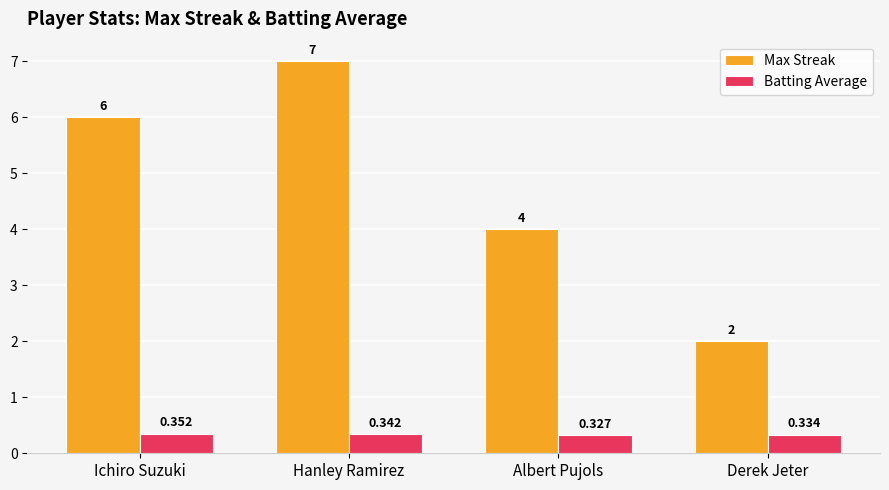

The Batting Average series shows 0.1 at Derek Jeter. True or false?

False